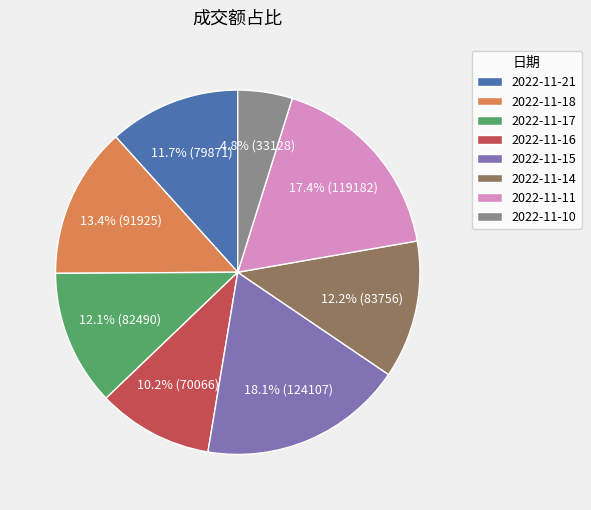

What is the ratio of the value at 2022-11-14 to the value at 2022-11-21?

1.0